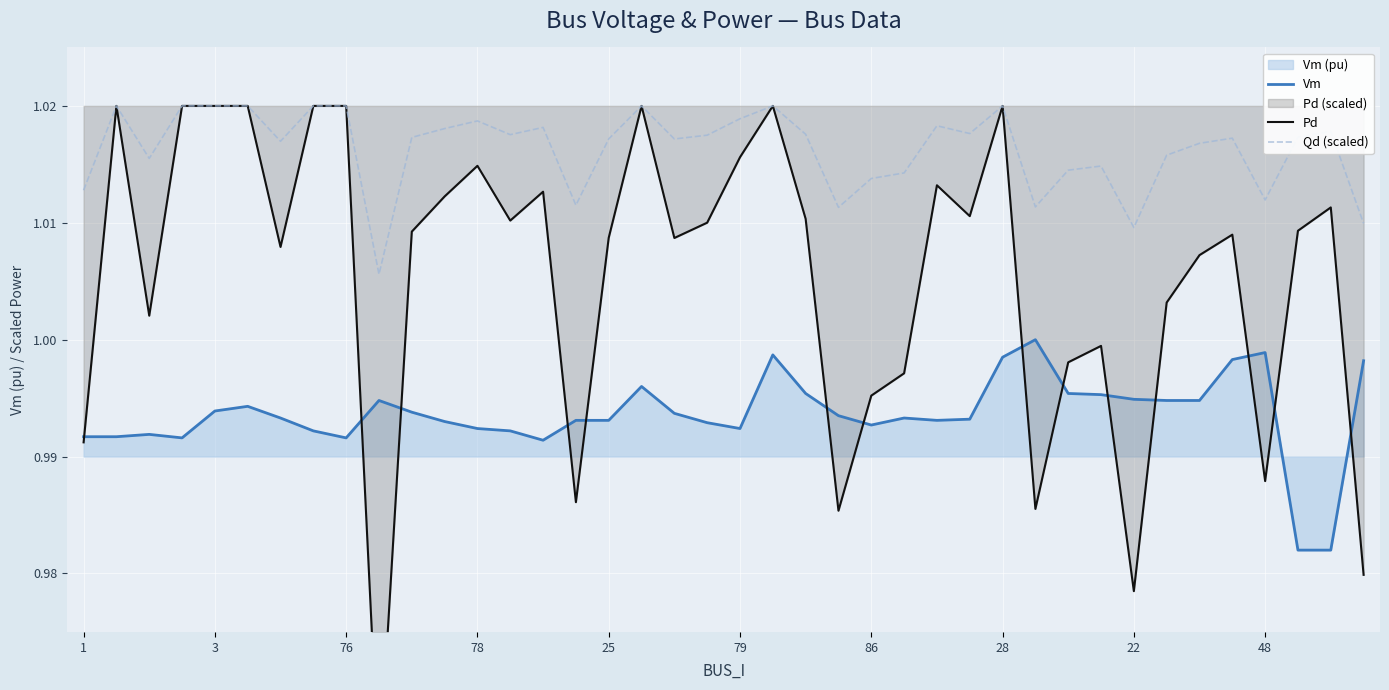

List the series in order of their peak value, highest first.

Pd, Qd (scaled), Vm